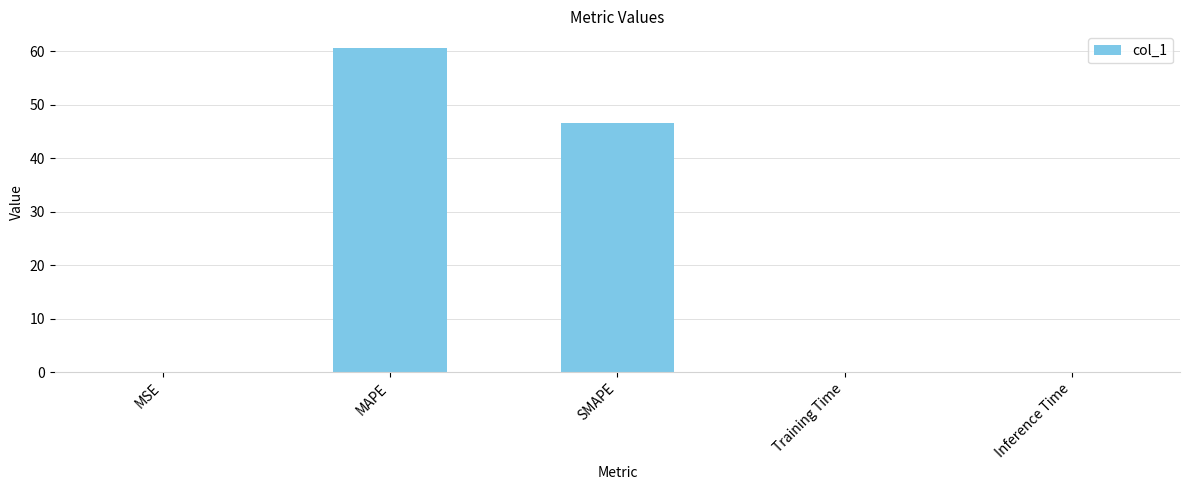

At which category does the chart reach its peak across all series?

MAPE